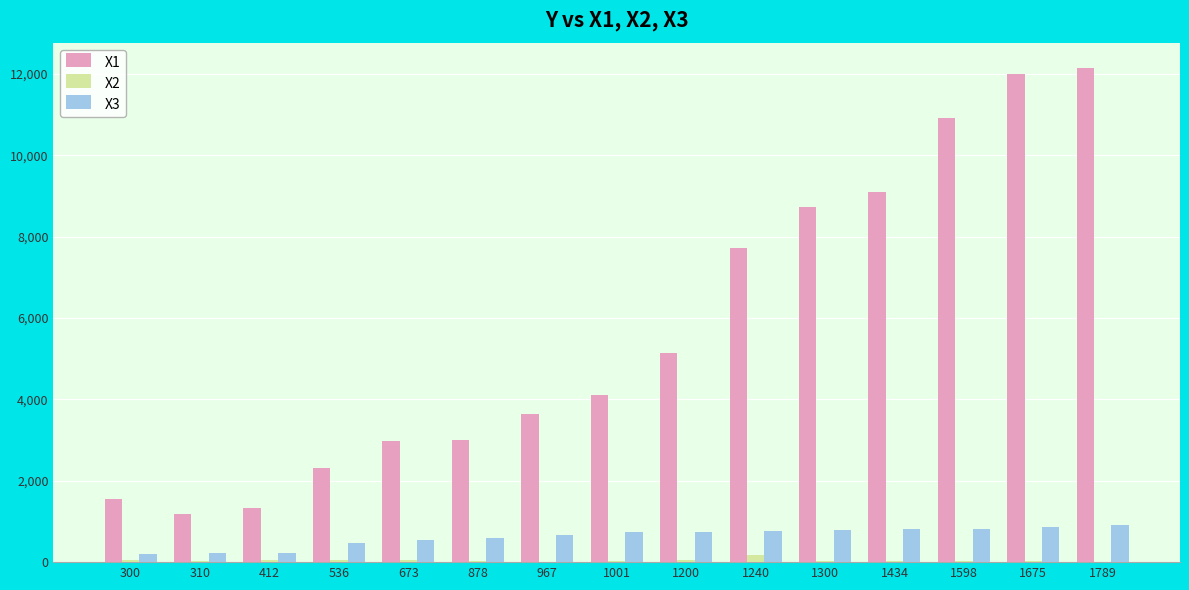

What is the sum of the X3 values at 878 and 412?

831.0